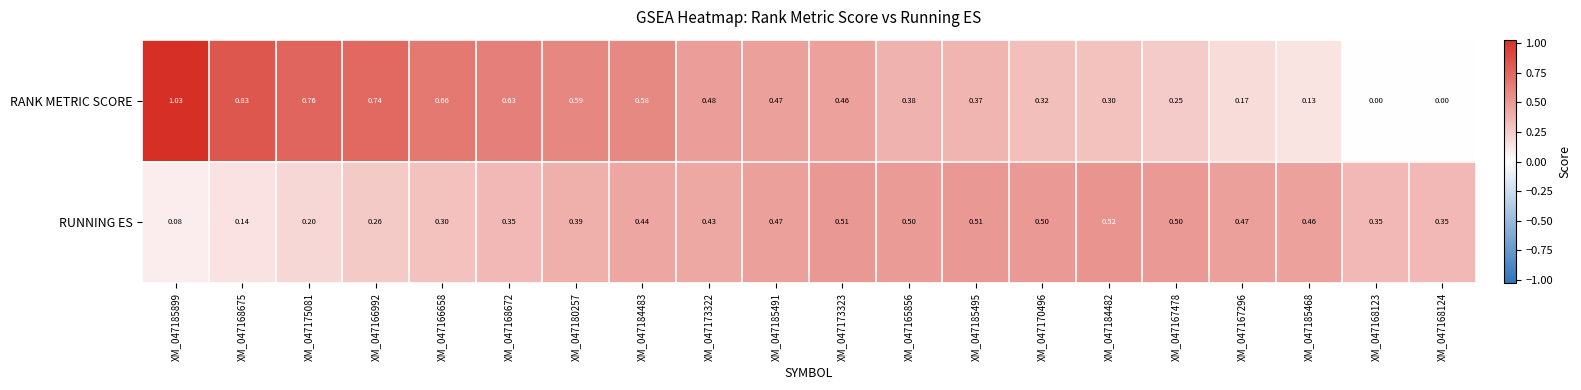

Which series has the largest total across all categories?

RANK METRIC SCORE